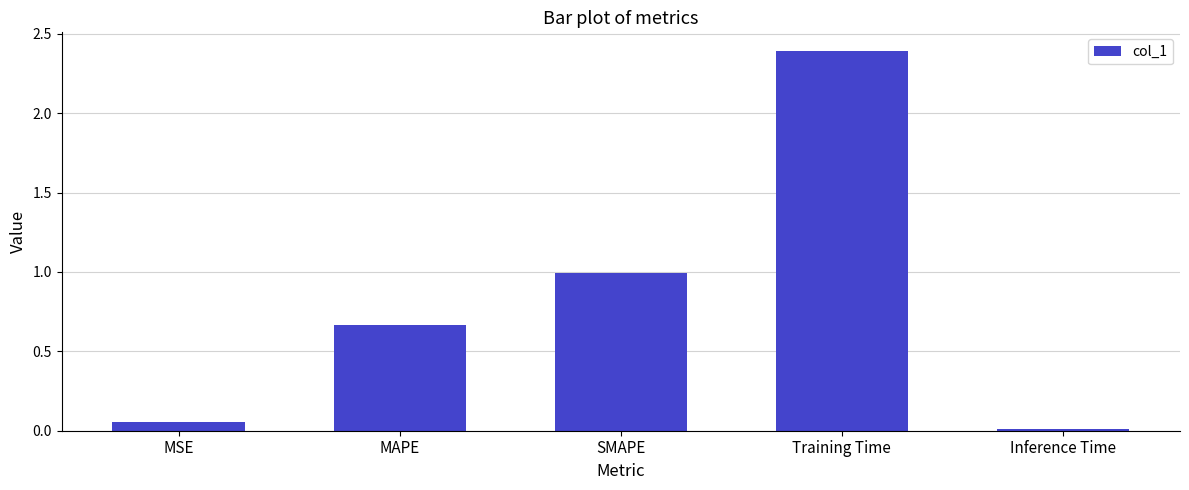

The value at SMAPE is 0.5. True or false?

False